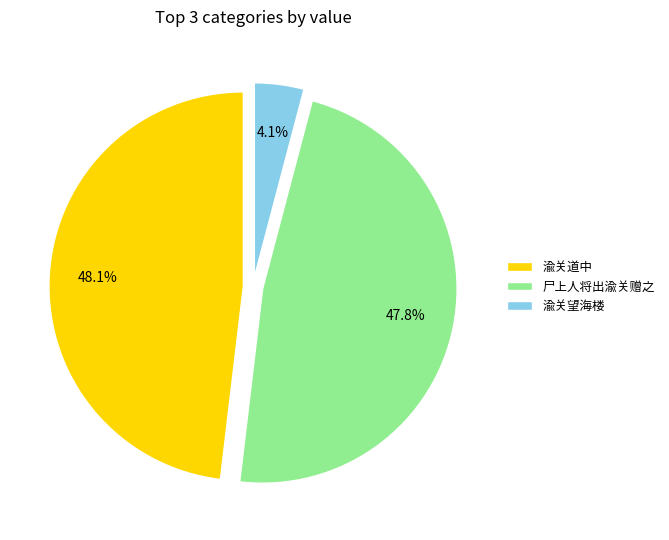

To the nearest percent, what portion does 渝关望海楼 represent?

4%